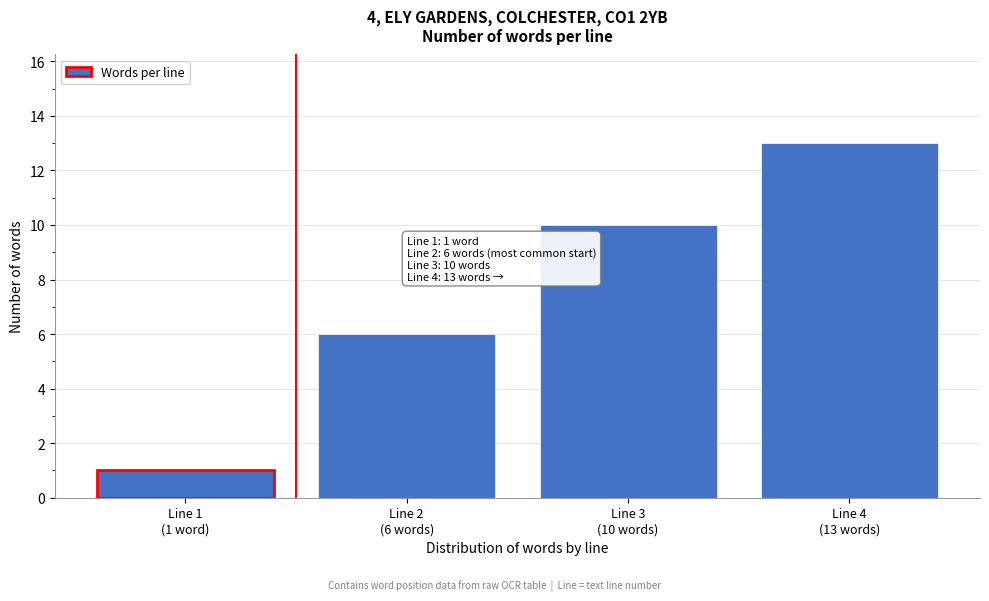

Reading left to right, transcribe all the data shown in this chart.

1	6	10	13